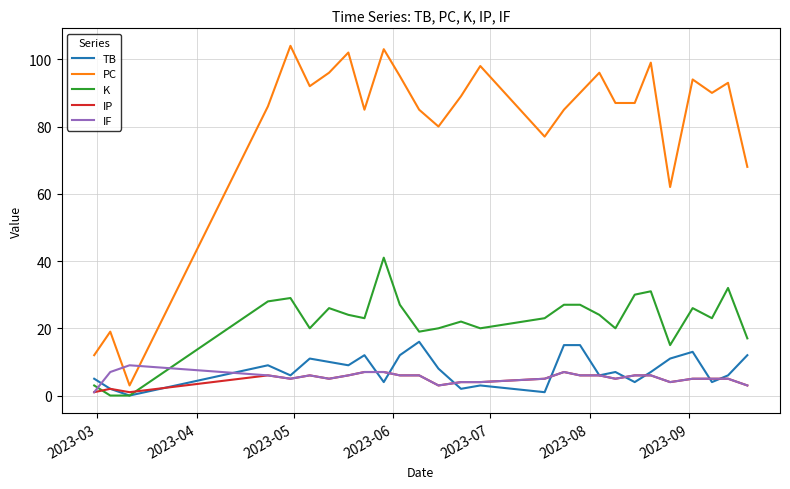

Which series has the largest total across all categories?

PC